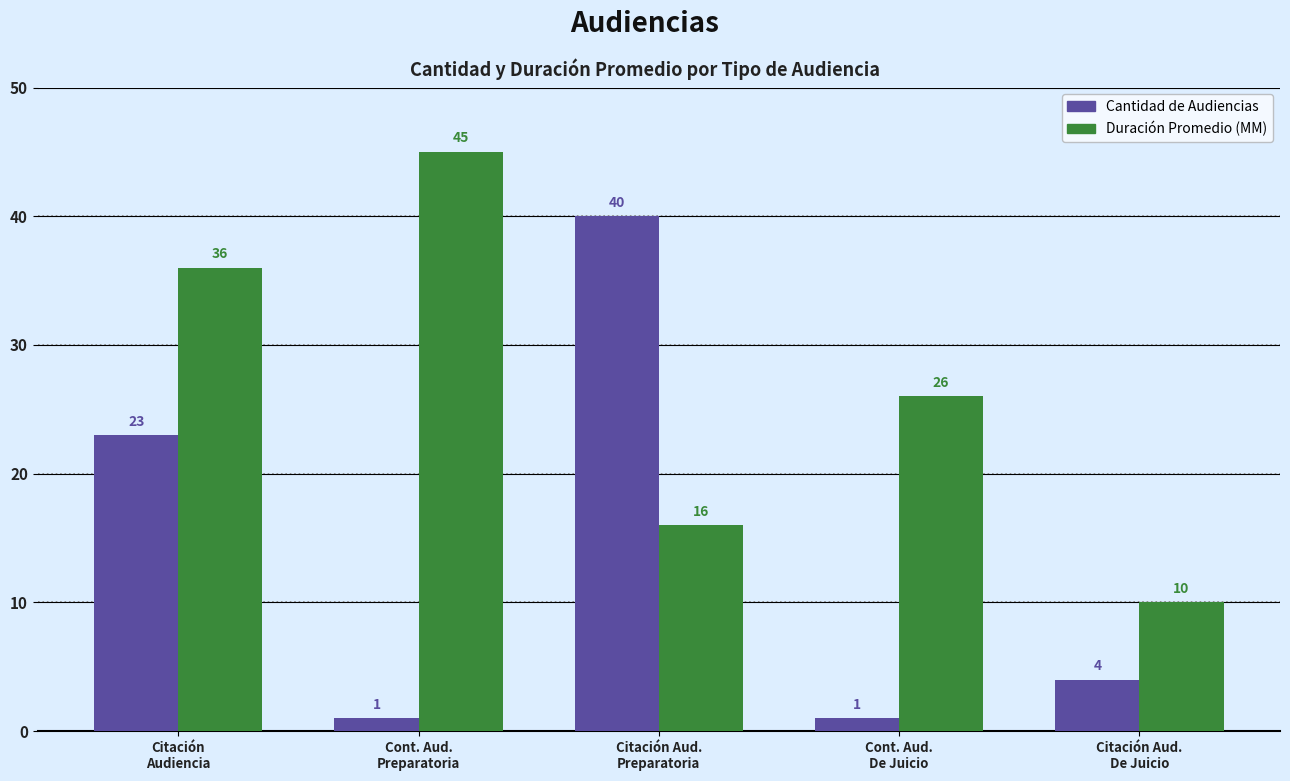

What is the average value of the Duración Promedio (MM) series?

27